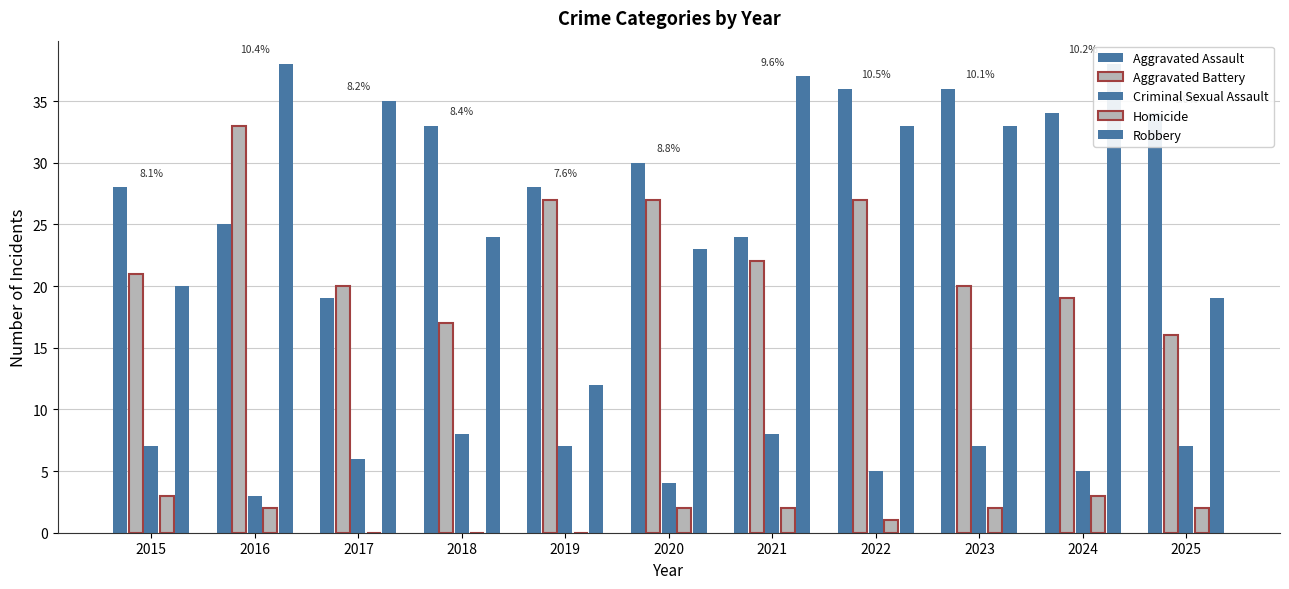

At 2025, list the series in order from largest to smallest.

Aggravated Assault, Robbery, Aggravated Battery, Criminal Sexual Assault, Homicide